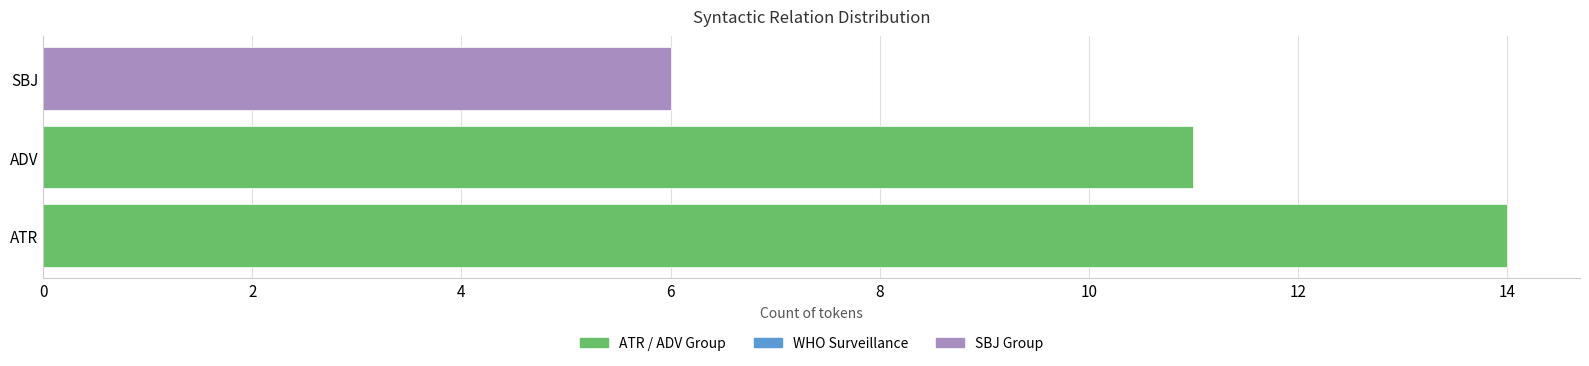

How many distinct data groups are displayed?

3